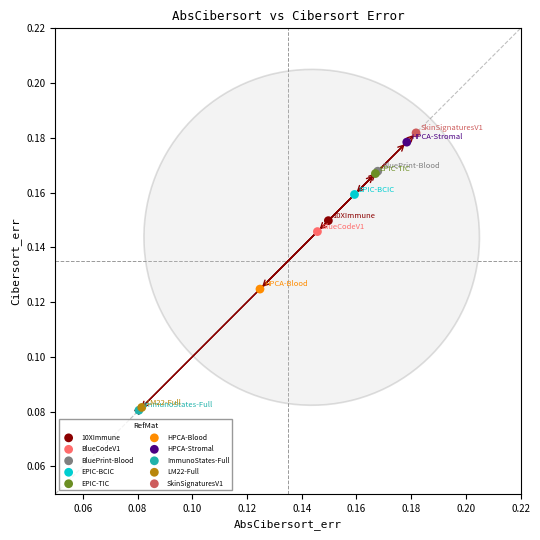

What are all the series names shown in the legend?

10XImmune, BlueCodeV1, BluePrint-Blood, EPIC-BCIC, EPIC-TIC, HPCA-Blood, HPCA-Stromal, ImmunoStates-Full, LM22-Full, SkinSignaturesV1